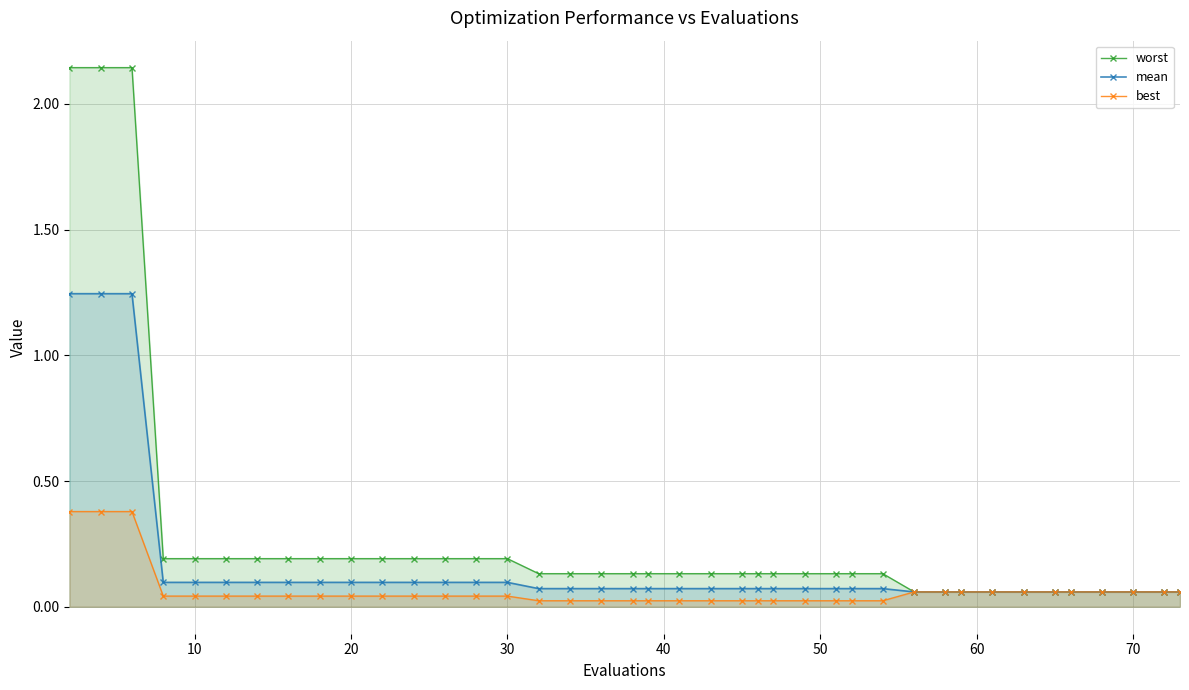

The worst series shows 0.3 at 30. True or false?

False